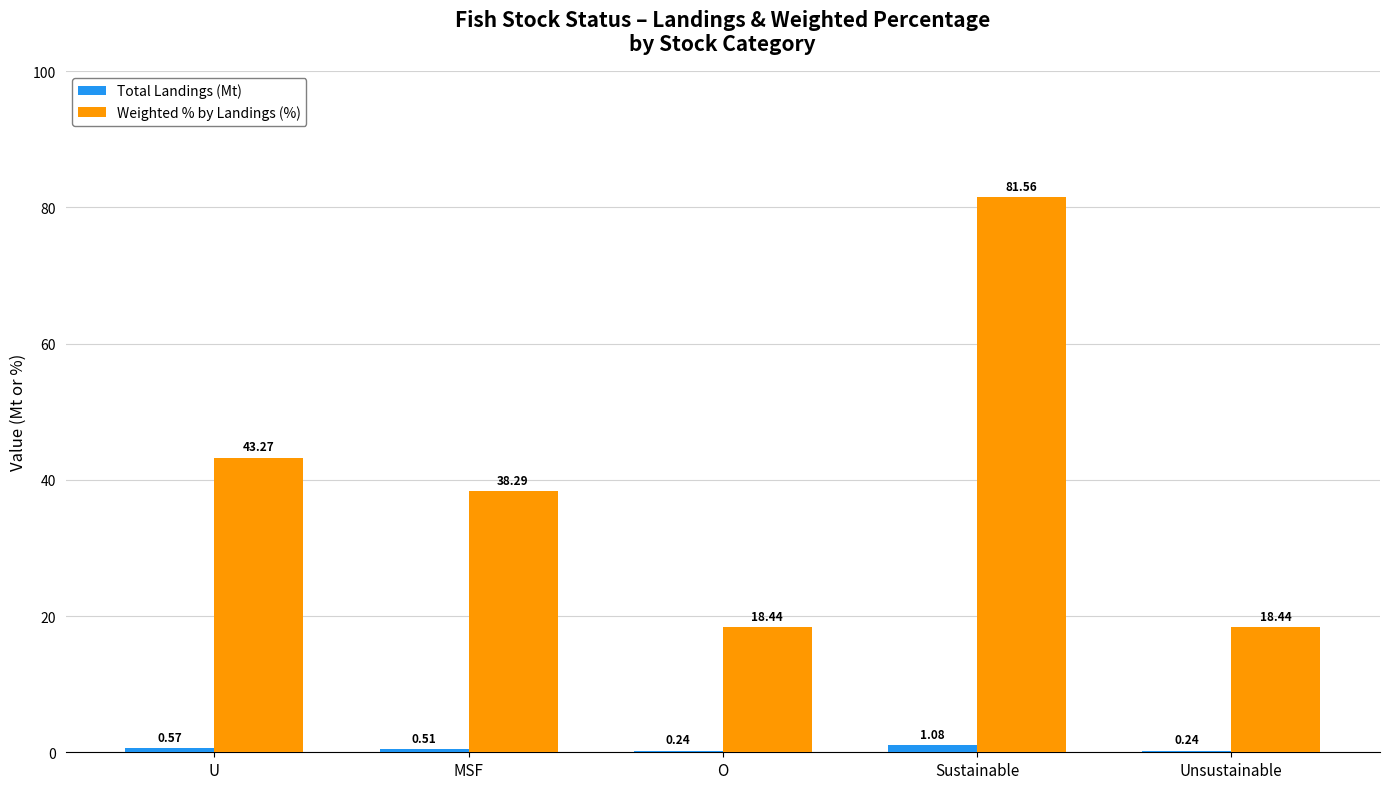

Is the value of Weighted % by Landings (%) at Unsustainable greater than the value of Total Landings (Mt) at Sustainable?

Yes